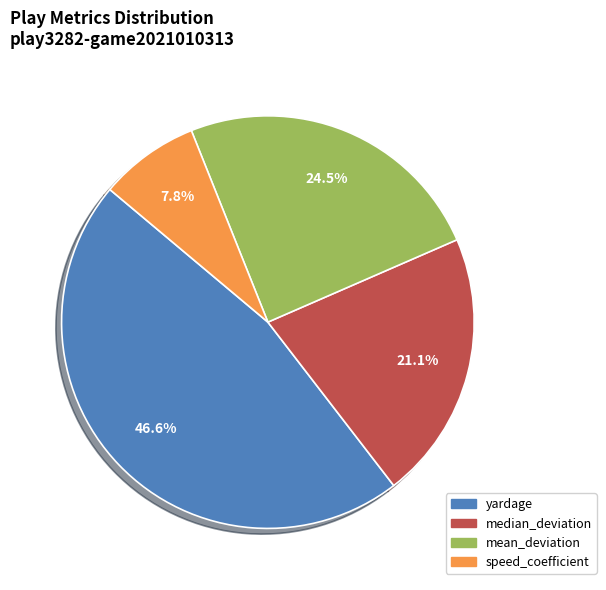

To the nearest percent, what is the difference between the largest and smallest slice percentages?

39%